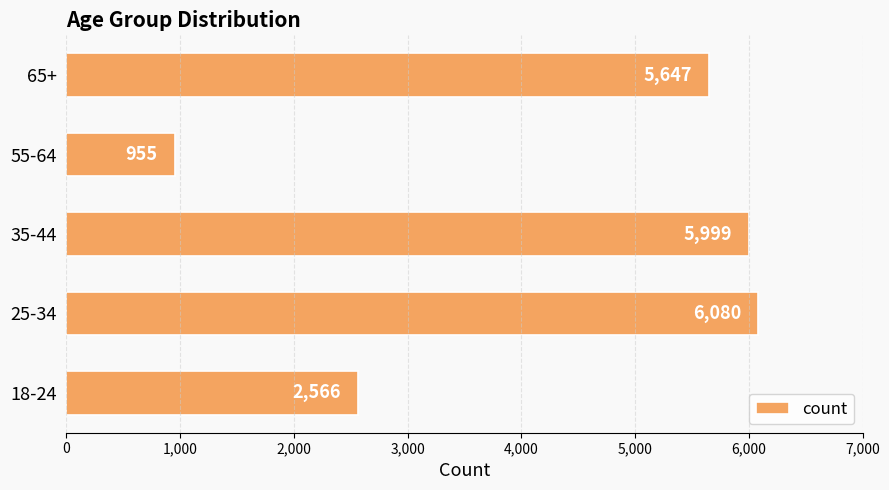

Rank the categories by value from highest to lowest.

25-34, 35-44, 65+, 18-24, 55-64